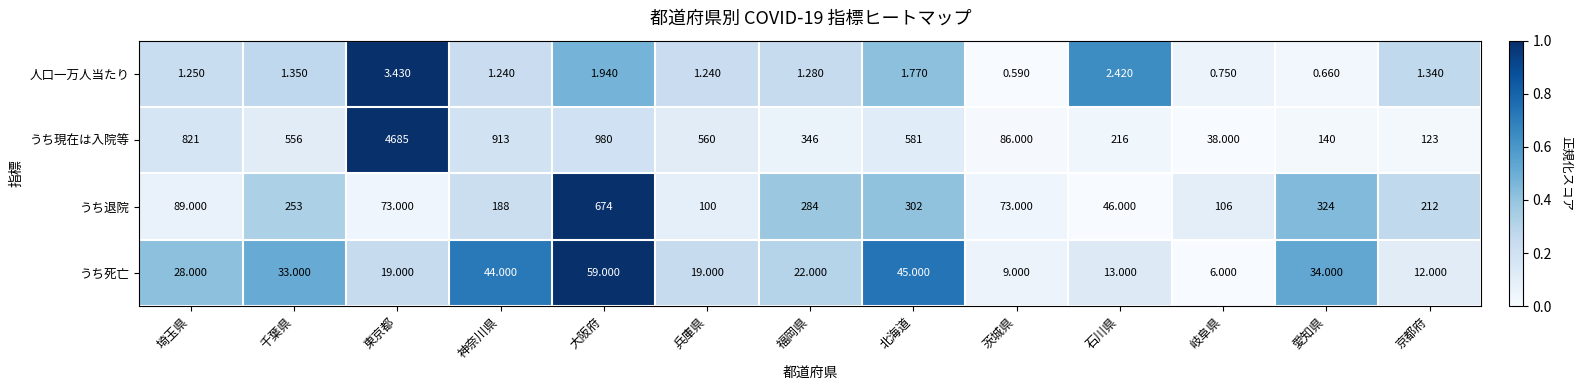

Is the value of 人口一万人当たり at 石川県 greater than the value of うち退院 at 京都府?

No